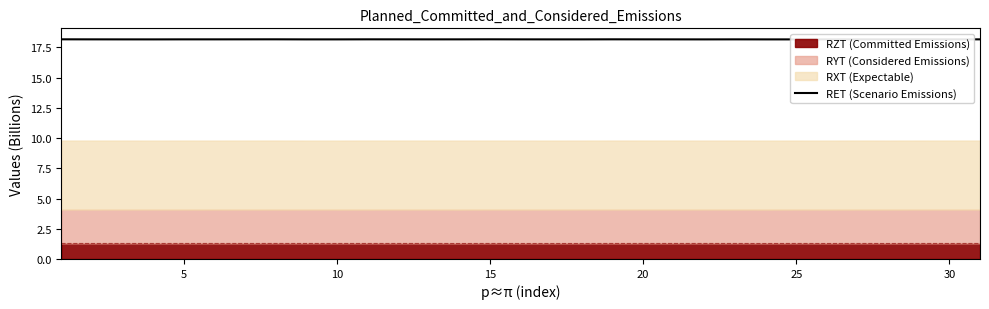

The RZT (Committed Emissions) series shows 1.3 at 25. True or false?

True